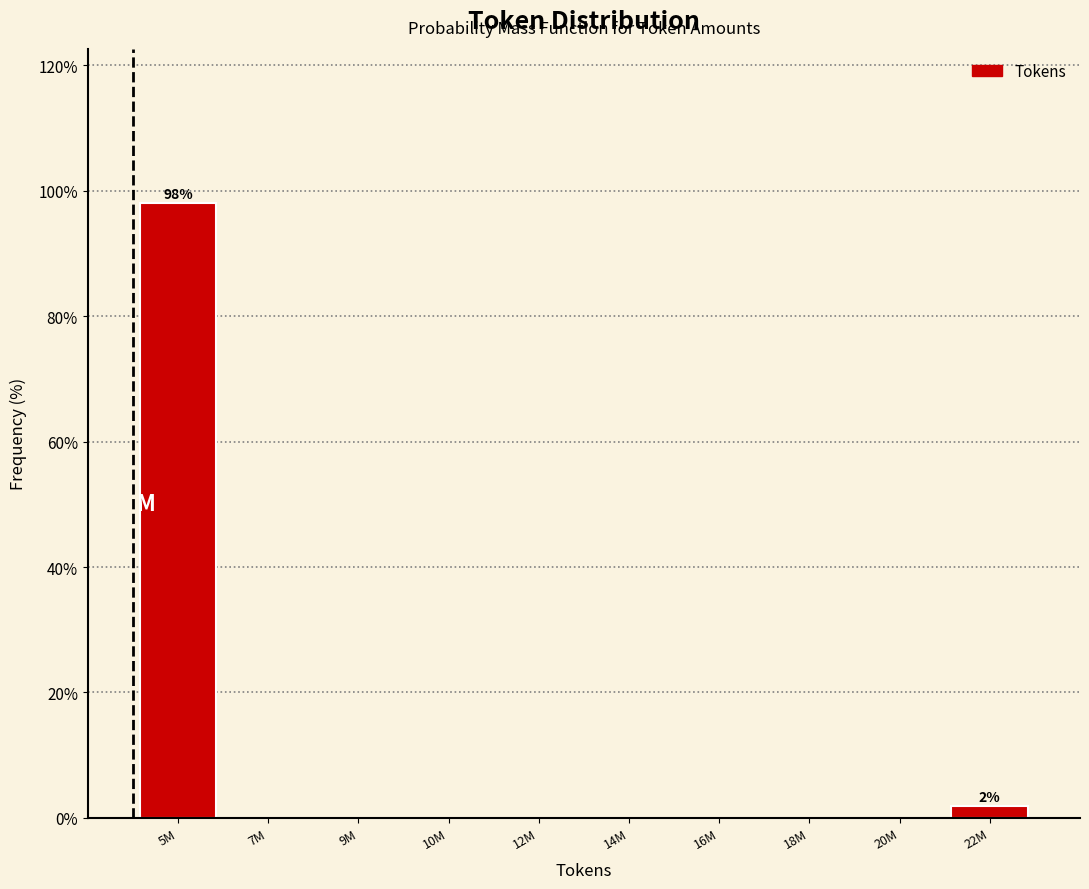

Reading right to left, extract all data points from this chart.

22M=1.9	20M=0.0	18M=0.0	16M=0.0	14M=0.0	12M=0.0	10M=0.0	9M=0.0	7M=0.0	5M=98.1